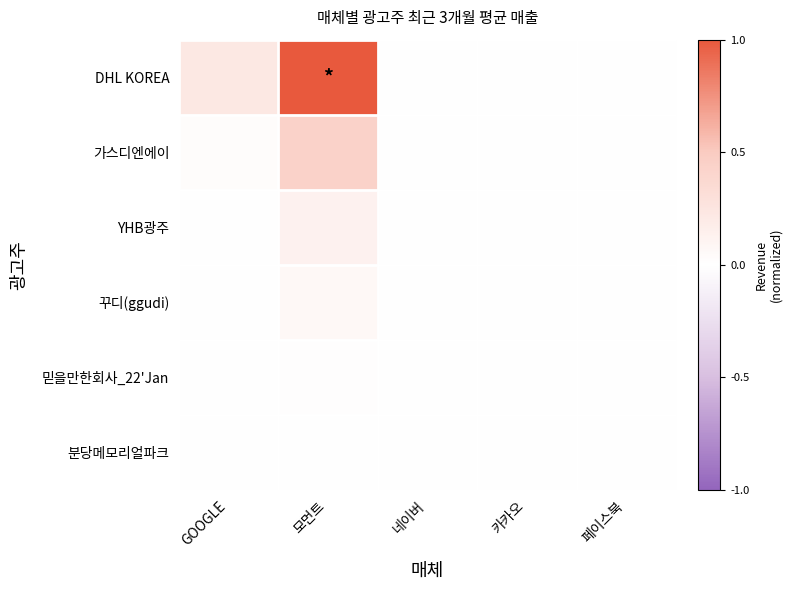

Which series has the largest total across all categories?

DHL KOREA